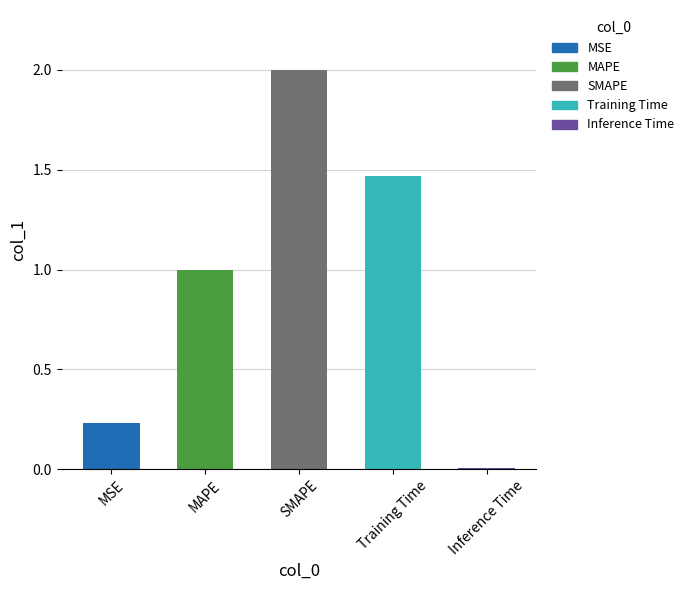

How many values exceed 1?

3